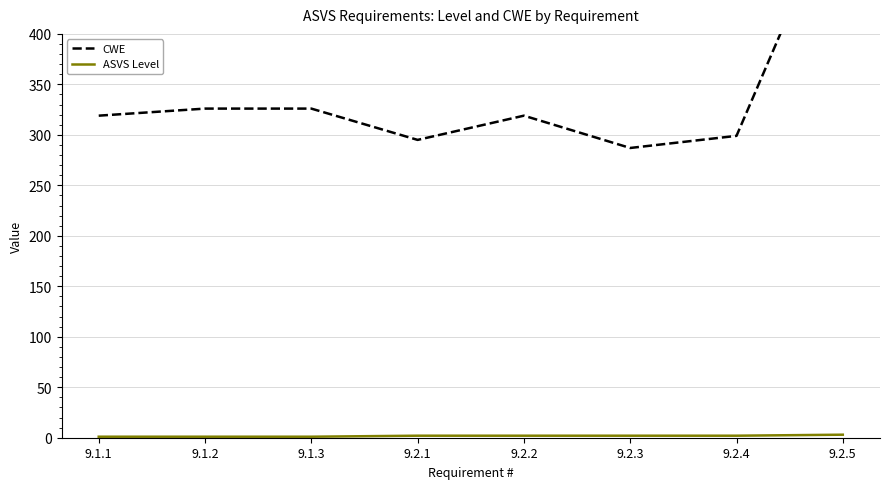

Reading left to right, what are all the values shown in this chart?

CWE: 319	326	326	295	319	287	299	544
ASVS Level: 1	1	1	2	2	2	2	3